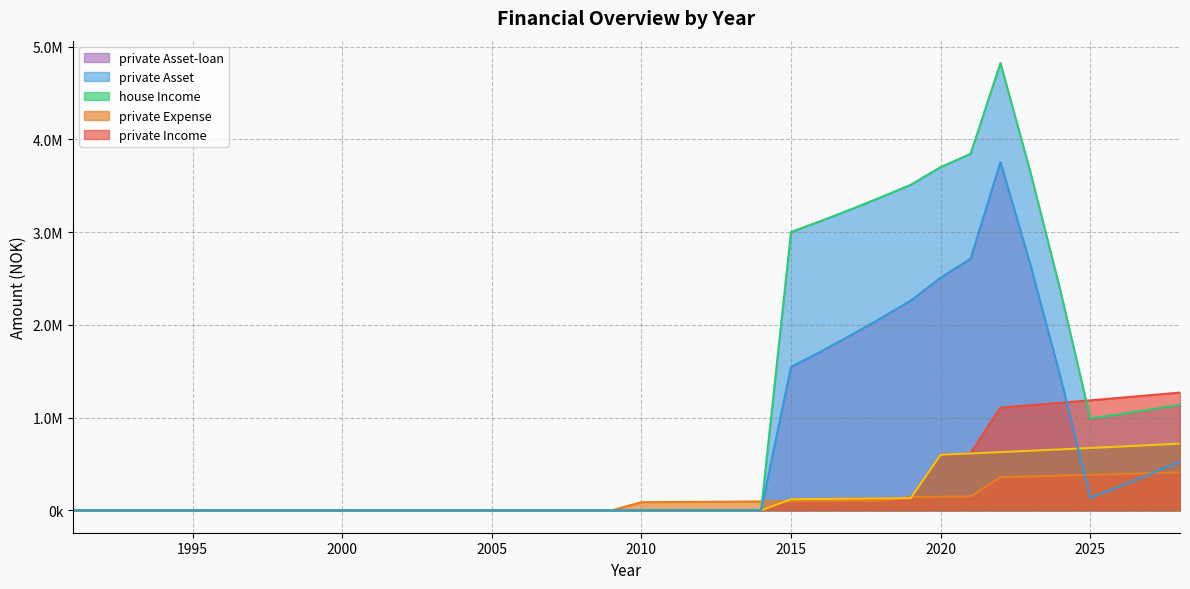

Between 1993 and 2025, which series saw the biggest shift?

private Income